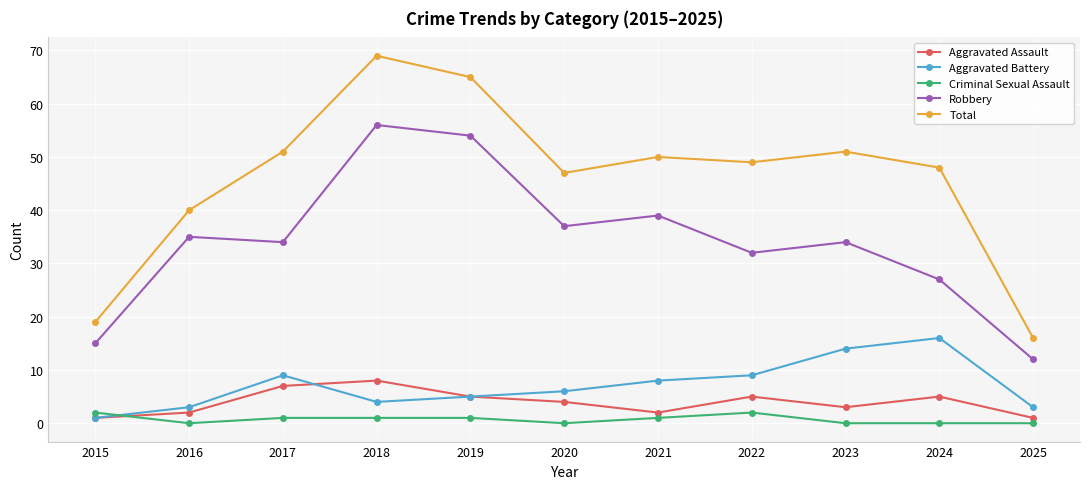

Which series has the widest spread of values?

Total